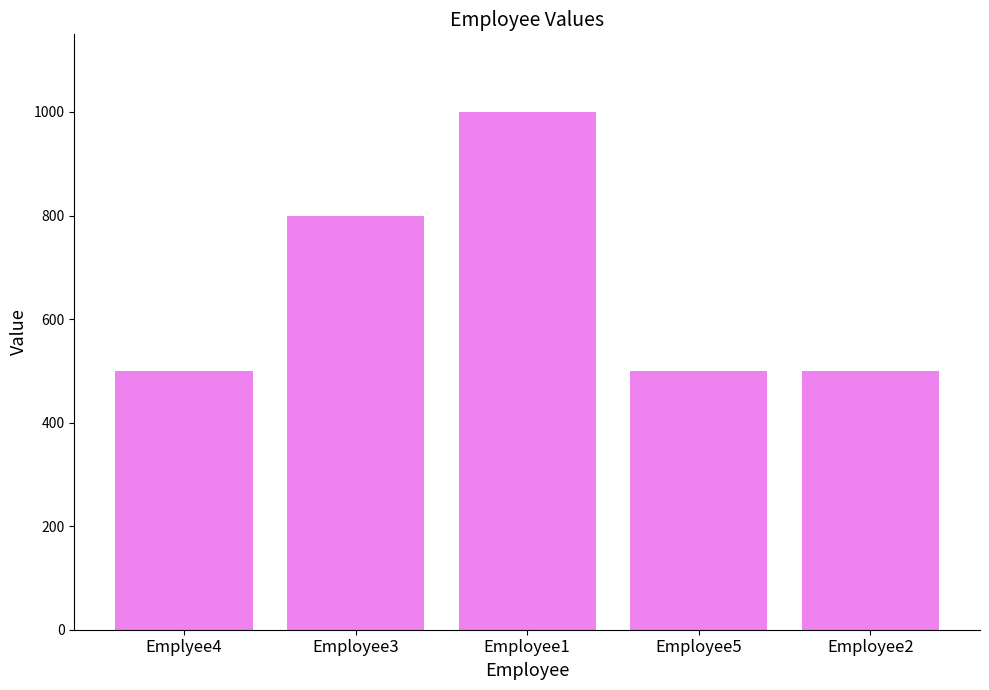

What is the label of the 5th bar from the left?

Employee2